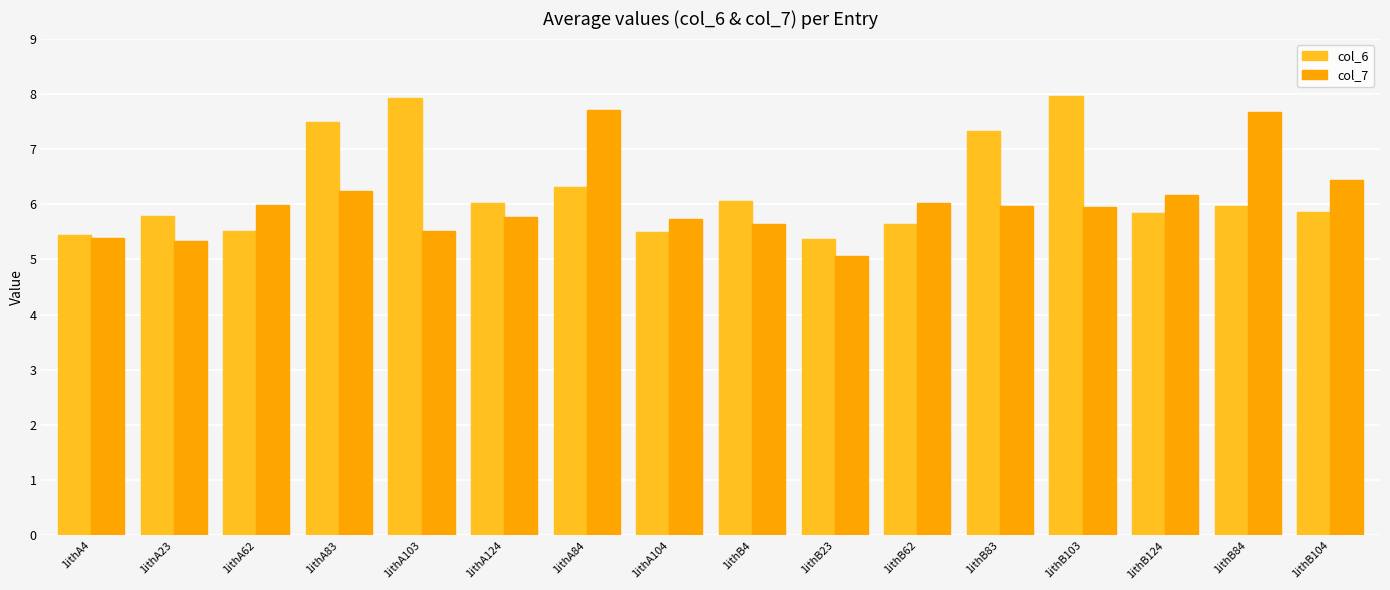

Is the value of col_7 at 1ithB83 greater than the value of col_6 at 1ithA83?

No